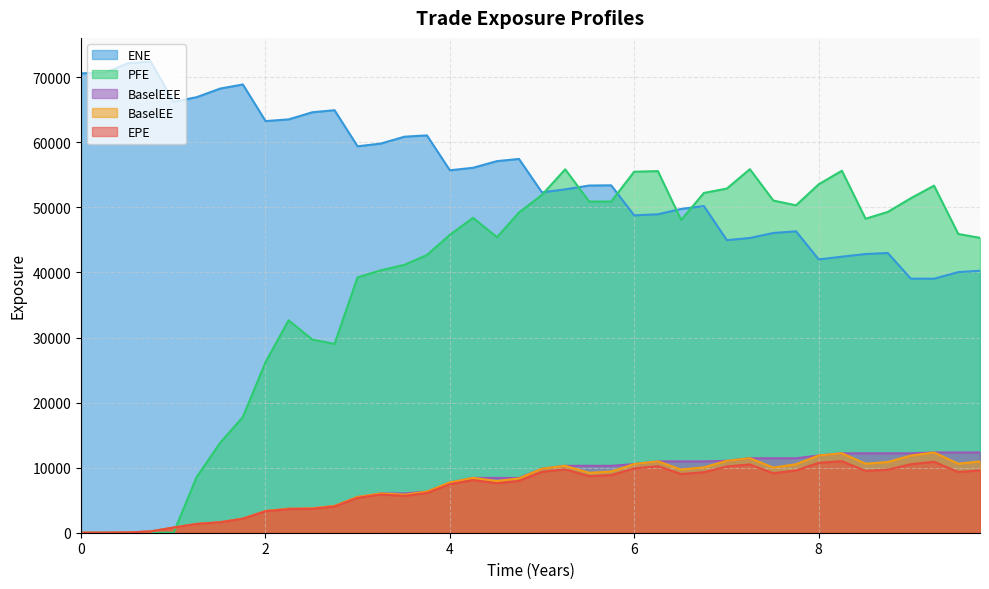

How many series are shown in this chart?

5